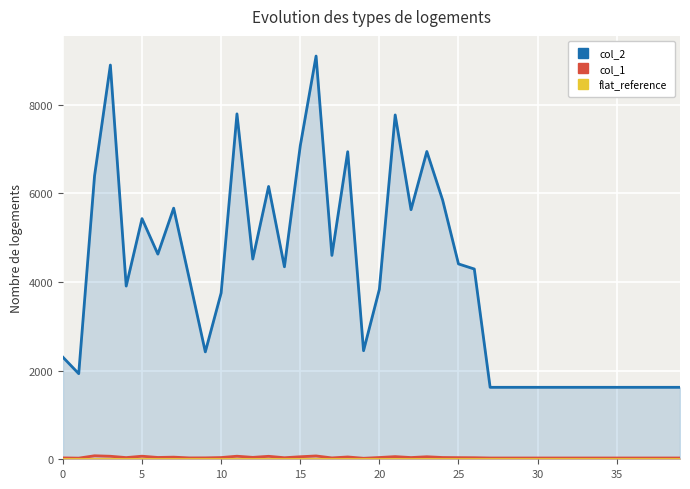

What is the sum of all flat_reference values?

200